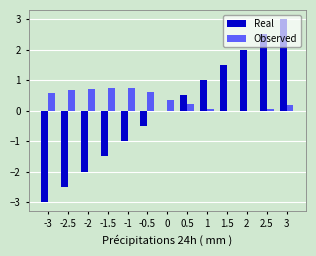

The Real series shows 1.5 at 1.5. True or false?

True